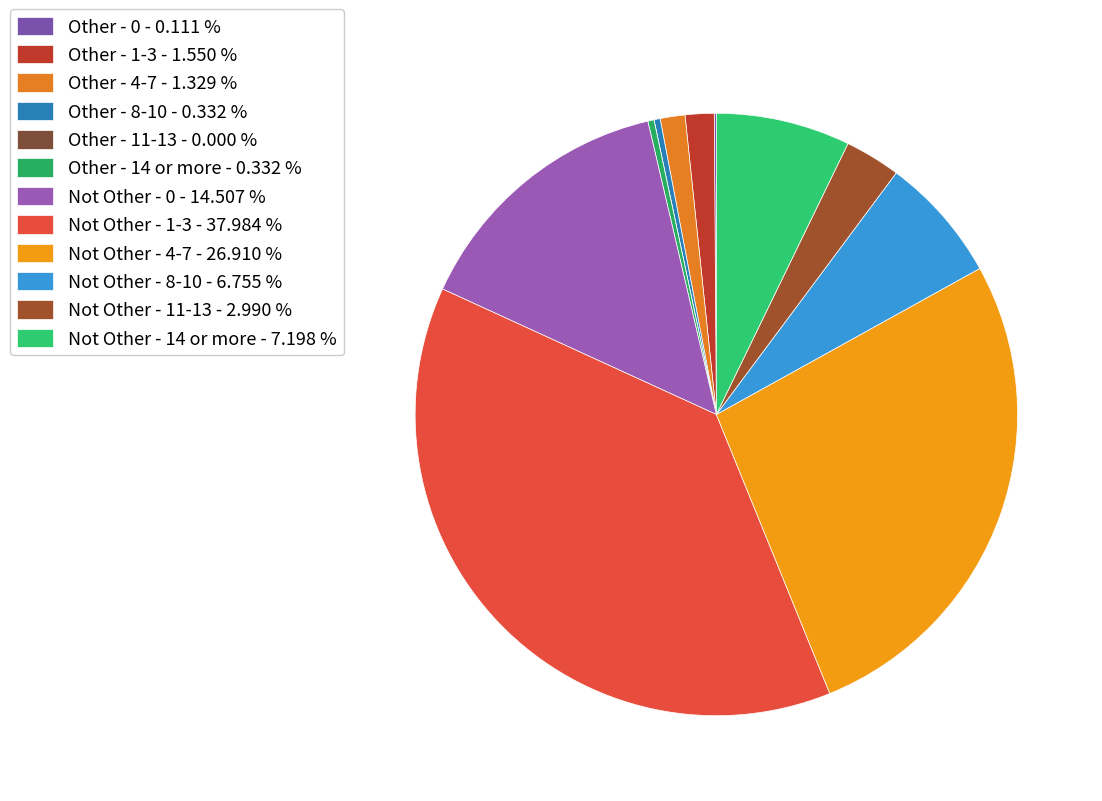

Does Other - 0 account for over 50% of the chart?

No